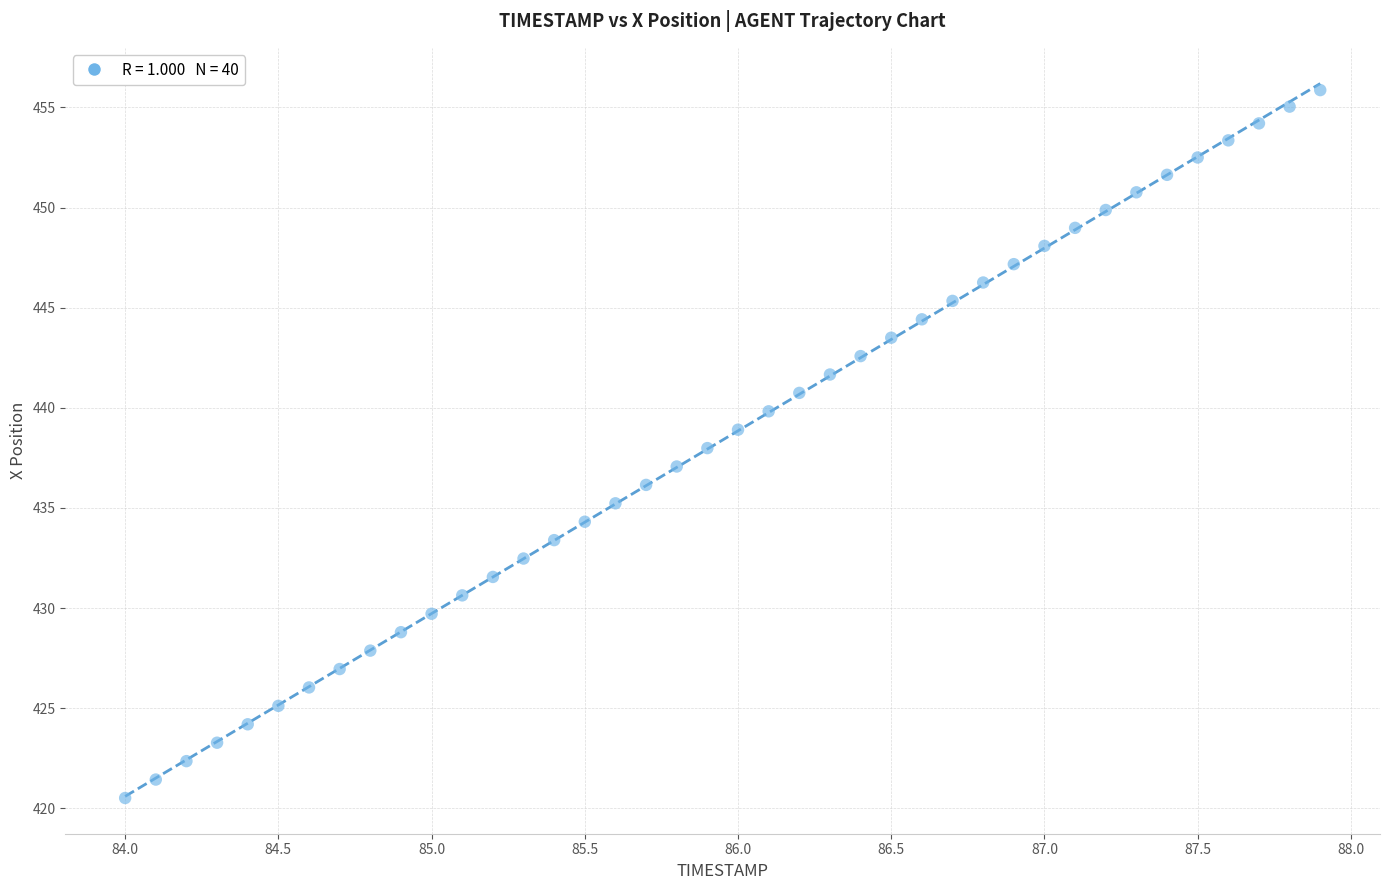

What is the range of X values (max minus min)?

3.9